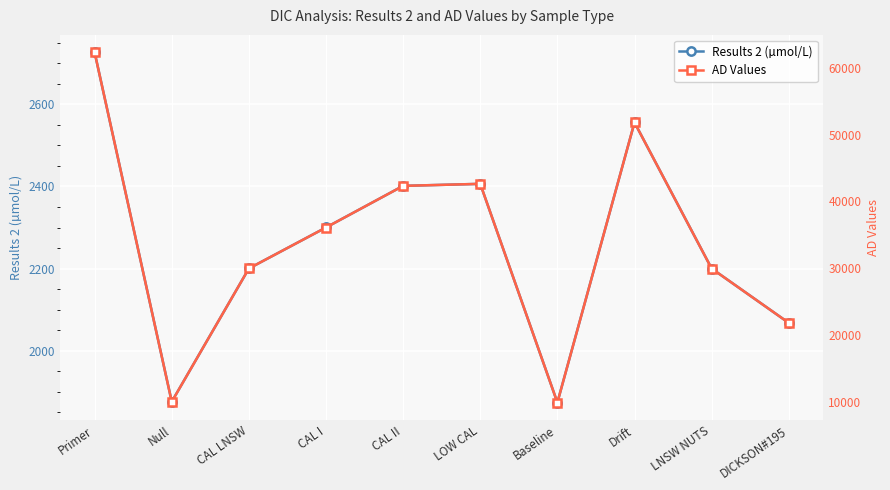

What position from the left is CAL II?

5